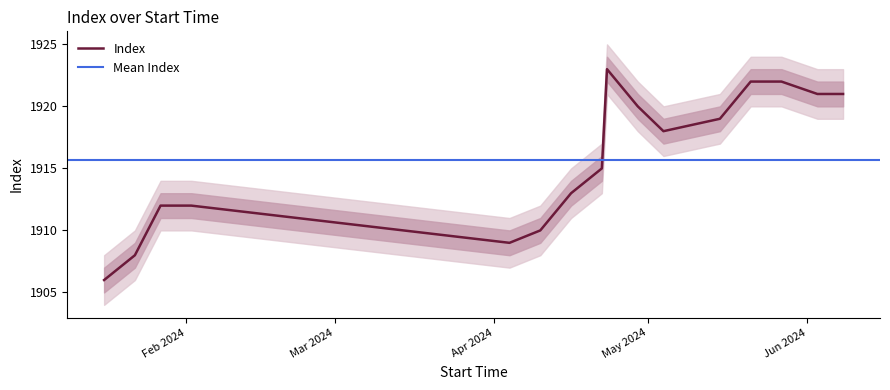

What is the greatest value displayed?

1923